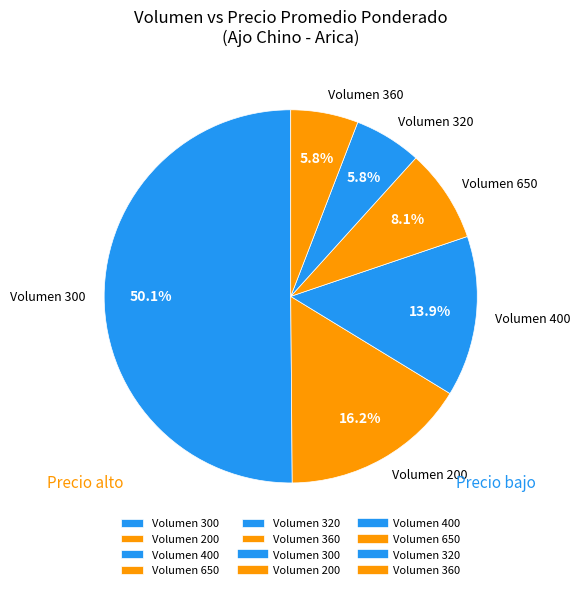

Is the sum of Volumen 200 and Volumen 650 greater than half?

No